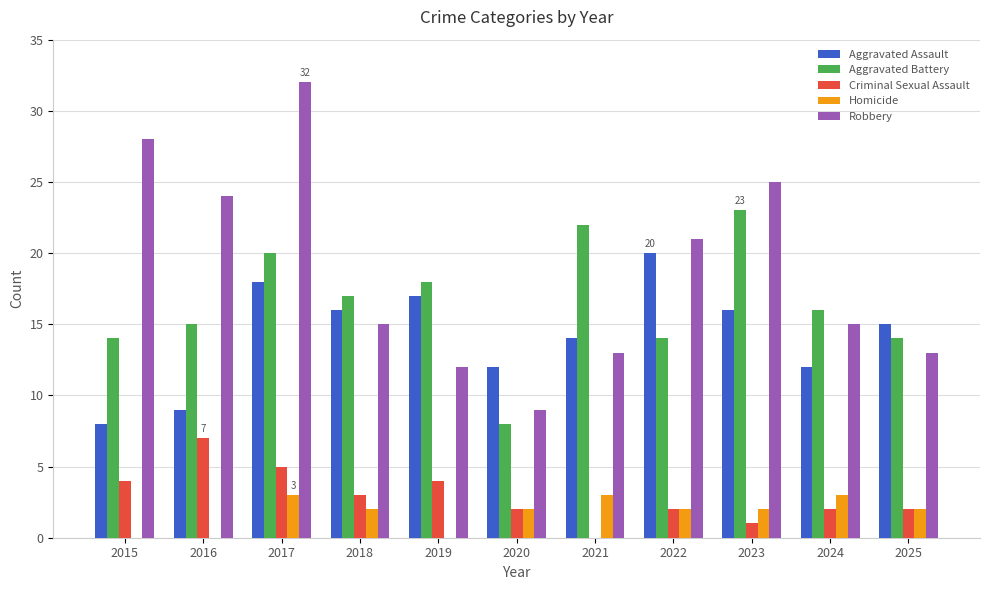

Where does the Aggravated Assault series first go above 15?

2017